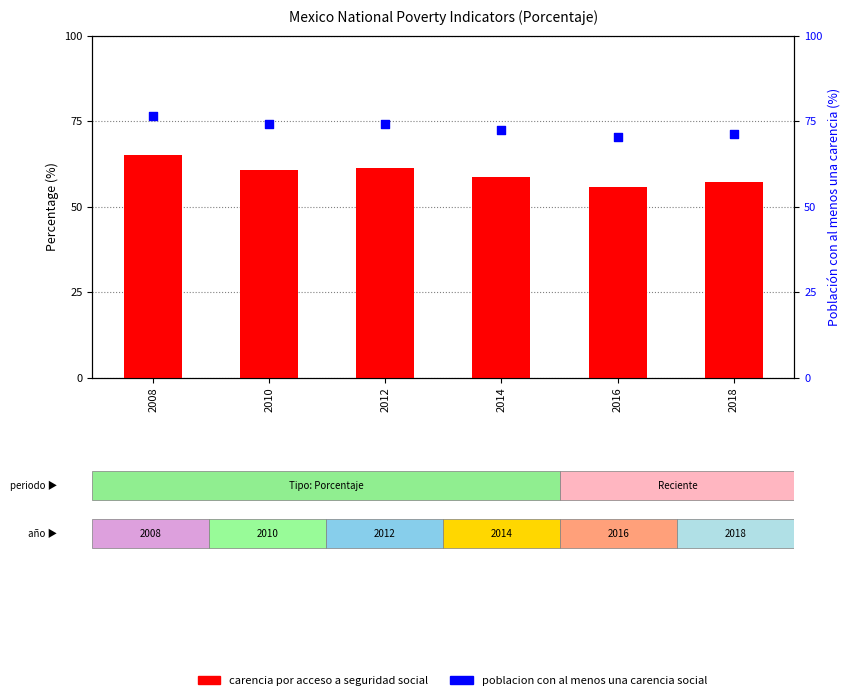

At how many categories does at least one series exceed 68?

6